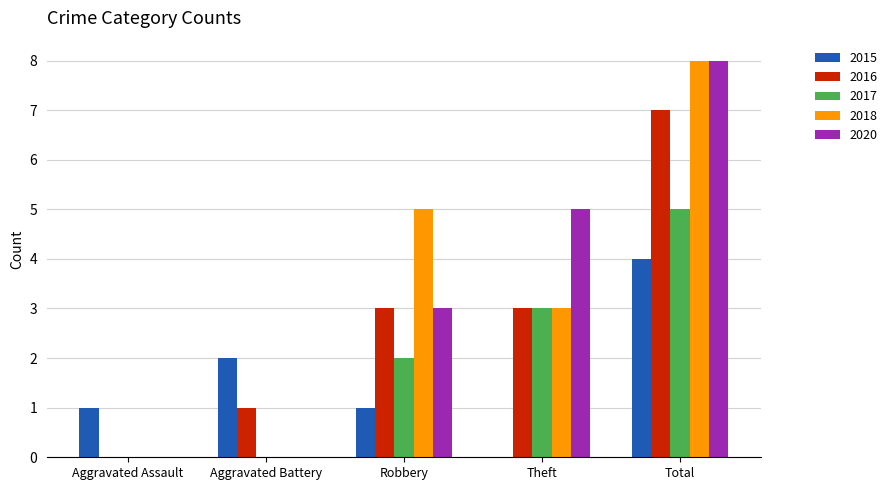

What is the maximum value shown in the chart?

8